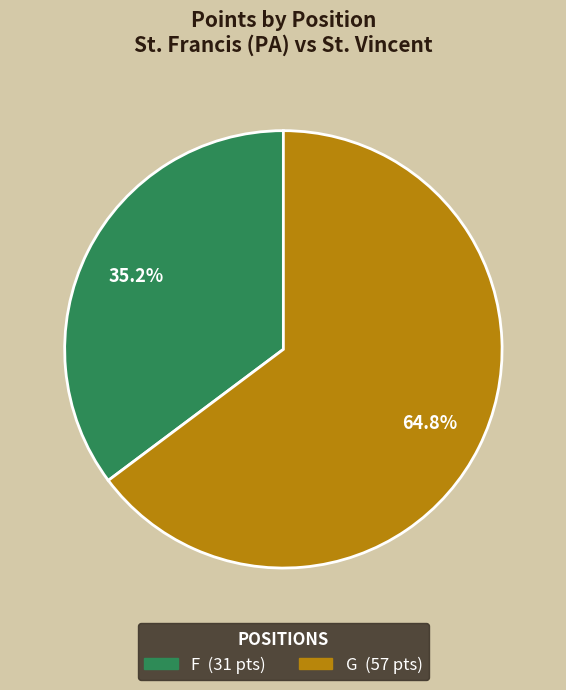

Approximately how many times larger is the value at G compared to F?

1.8